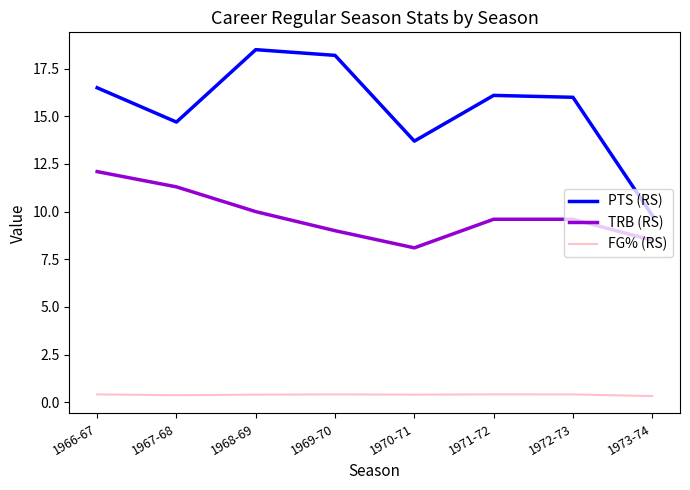

At 1970-71, list the series in order from largest to smallest.

PTS (RS), TRB (RS), FG% (RS)